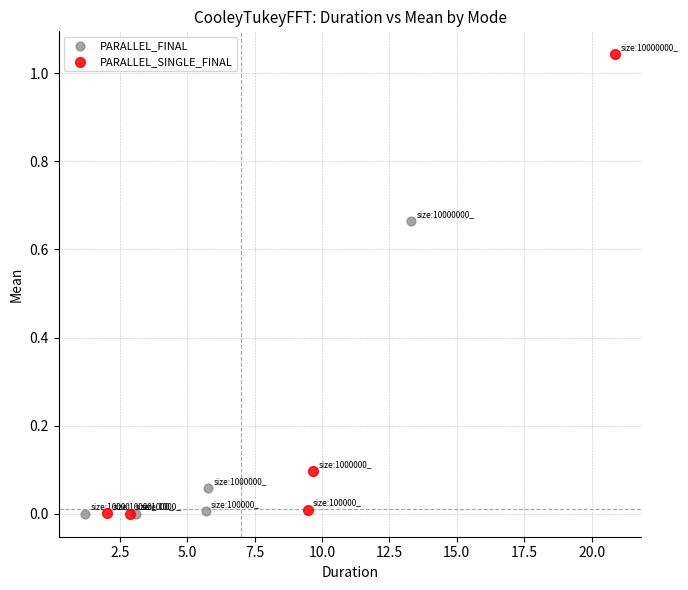

Which series has the largest Y range (max minus min)?

PARALLEL_SINGLE_FINAL